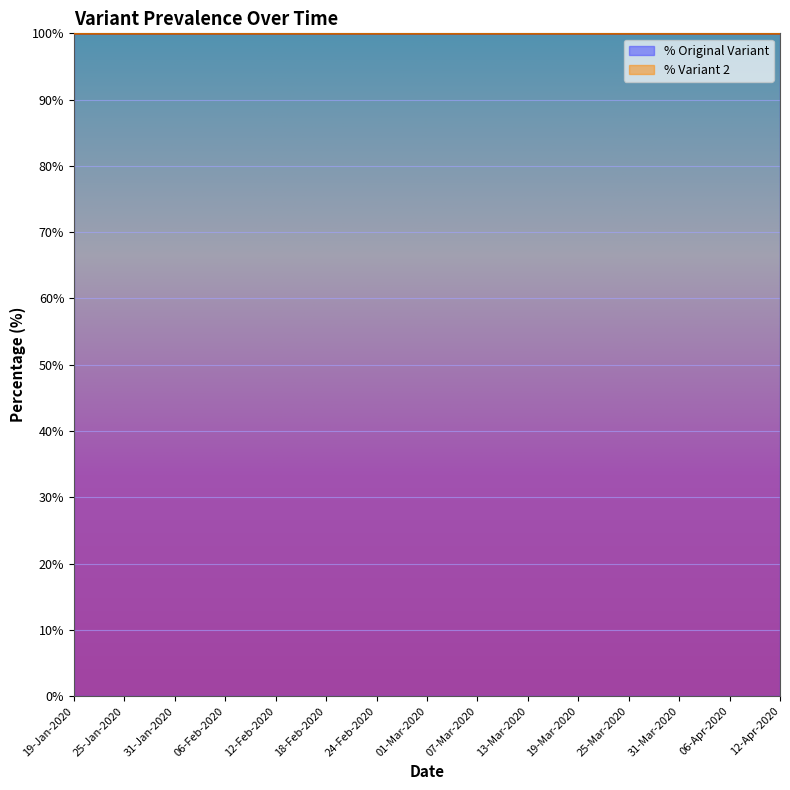

Reading left to right, transcribe all the data shown in this chart.

% Original Variant: 100	100	100	100	100	100	100	100	100	100	100	100	100	100	100
% Variant 2: 0	0	0	0	0	0	0	0	0	0	0	0	0	0	0